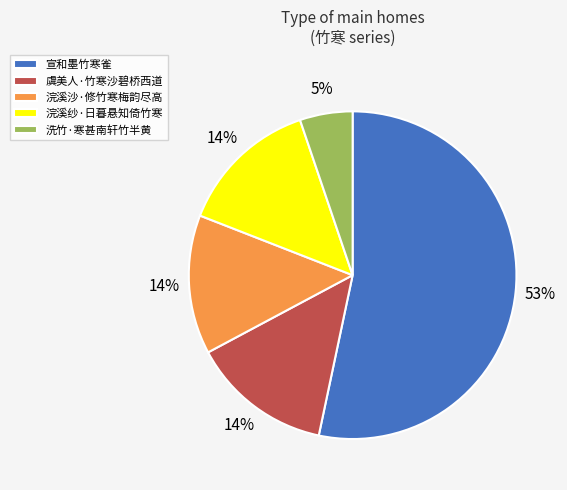

To the nearest percent, what percentage of the pie is 虞美人·竹寒沙碧桥西道?

14%